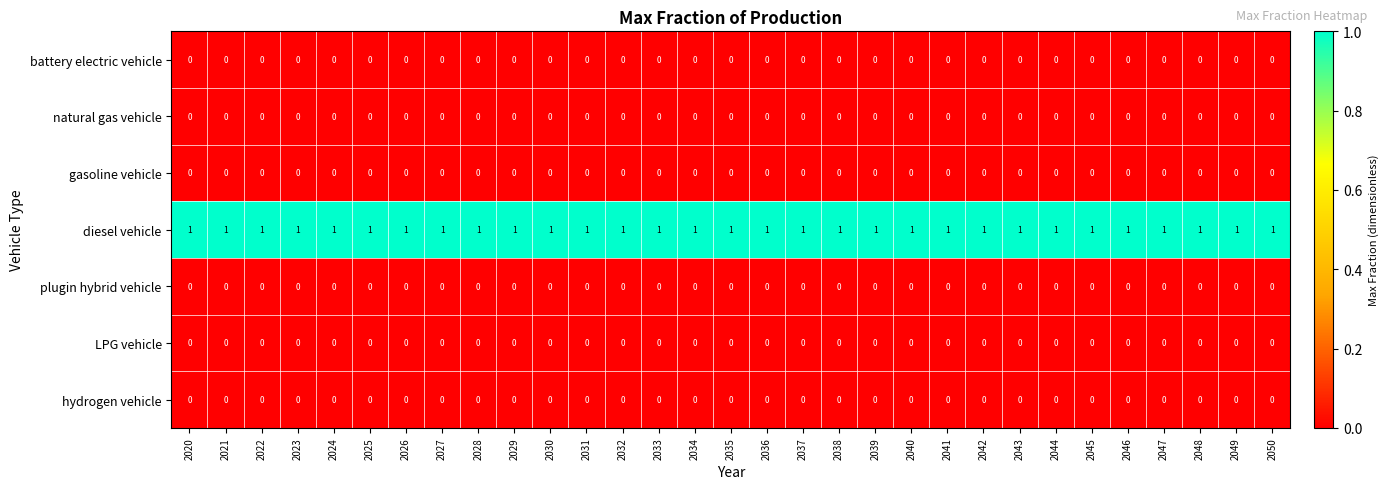

At how many categories does at least one series exceed 0?

31